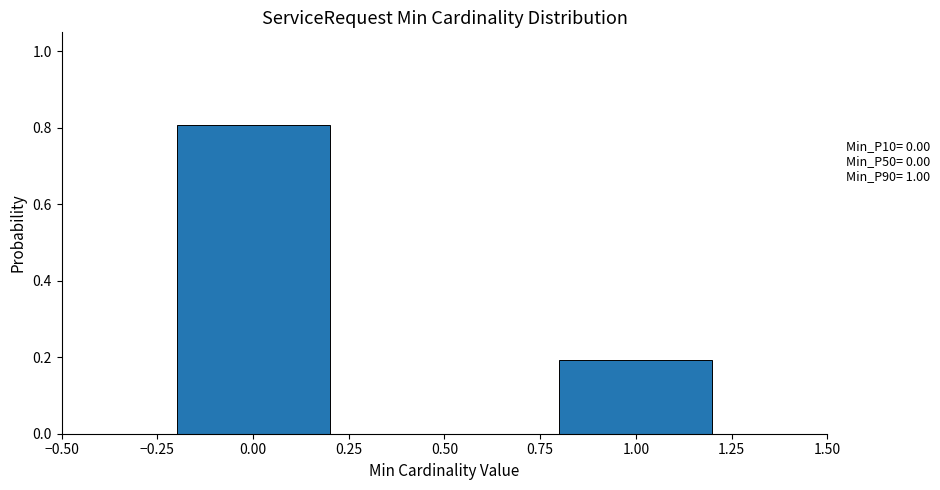

Reading left to right, transcribe all the data shown in this chart.

0.8	0.2